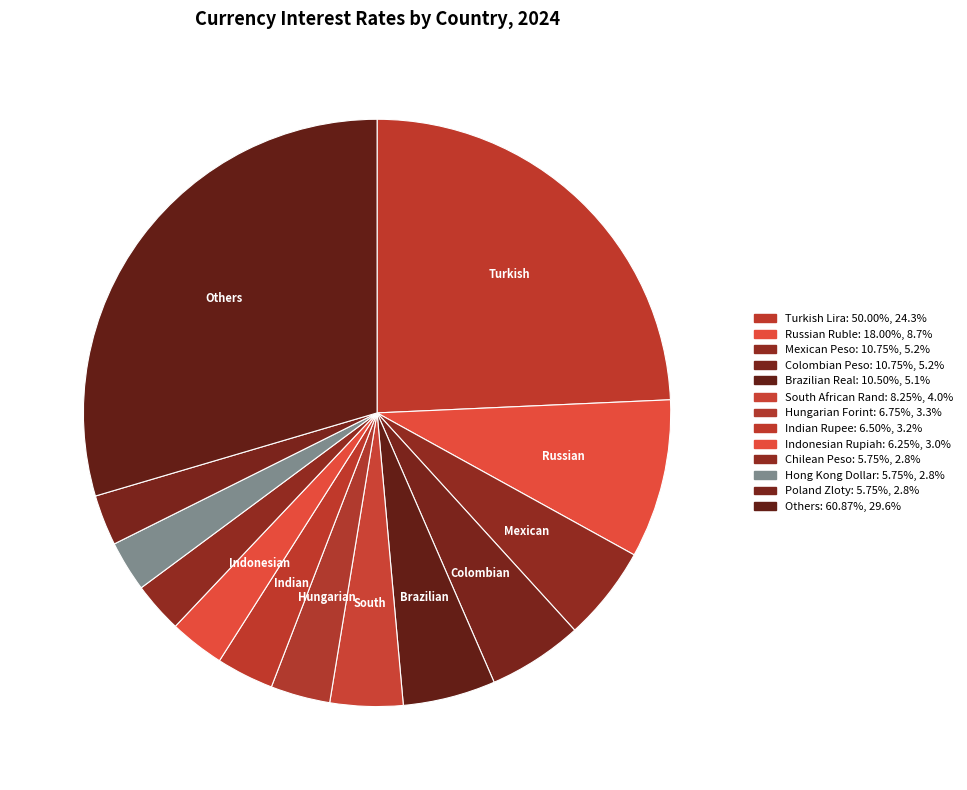

Is there a majority slice in this chart?

No